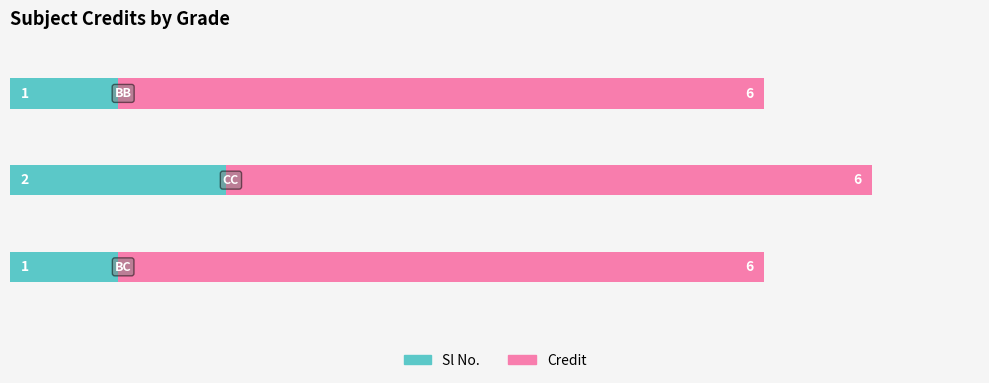

What is the sum of all Sl No. values?

4